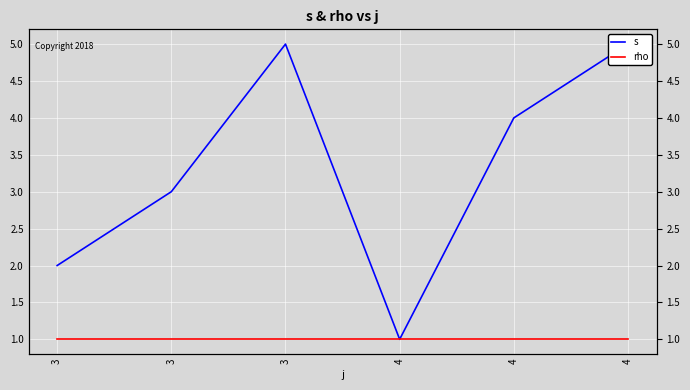

Between 3 and 4, which is larger?

4